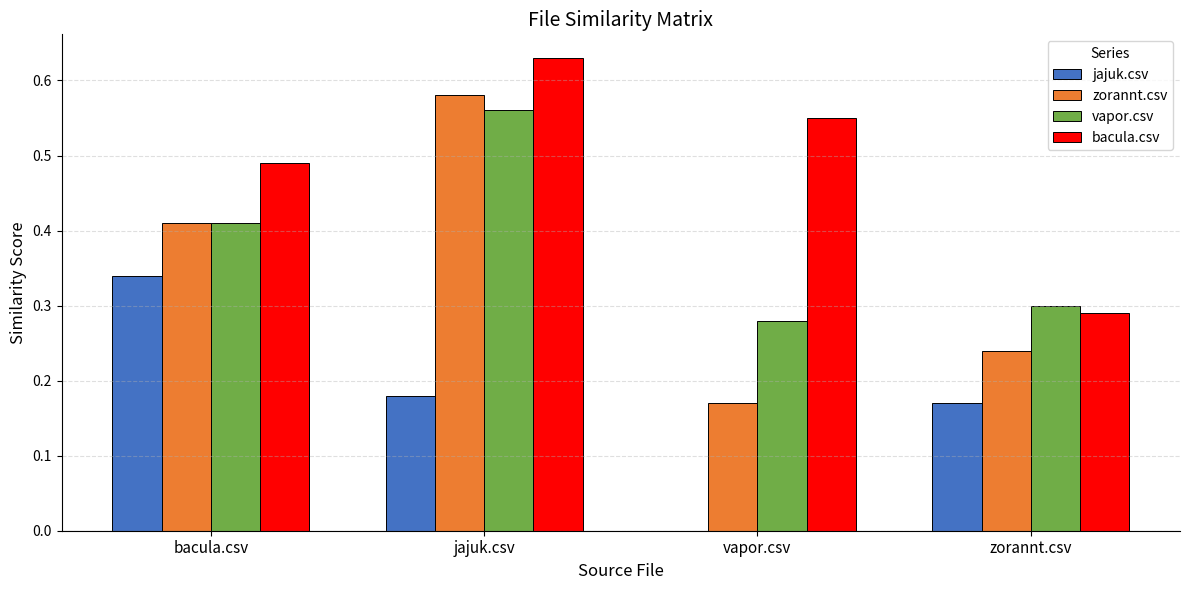

How many series are shown in this chart?

4